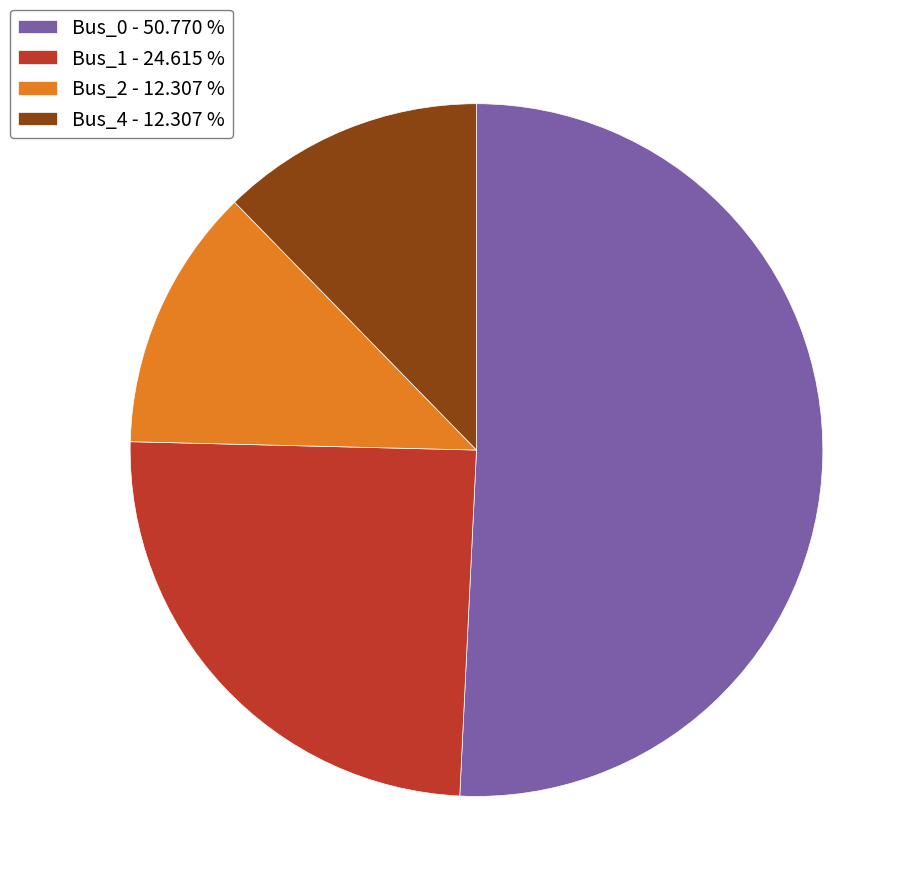

Is the sum of Bus_1 - 24.615 % and Bus_4 - 12.307 % greater than half?

No